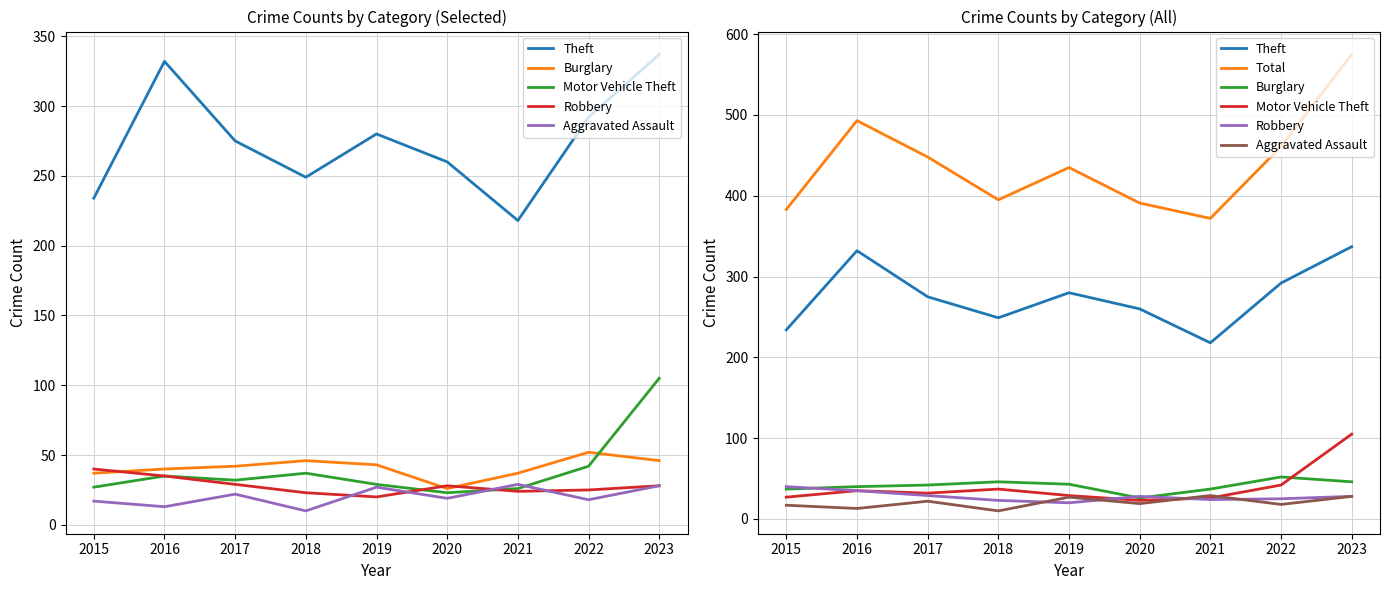

True or false: Total and Burglary cross at least once.

False